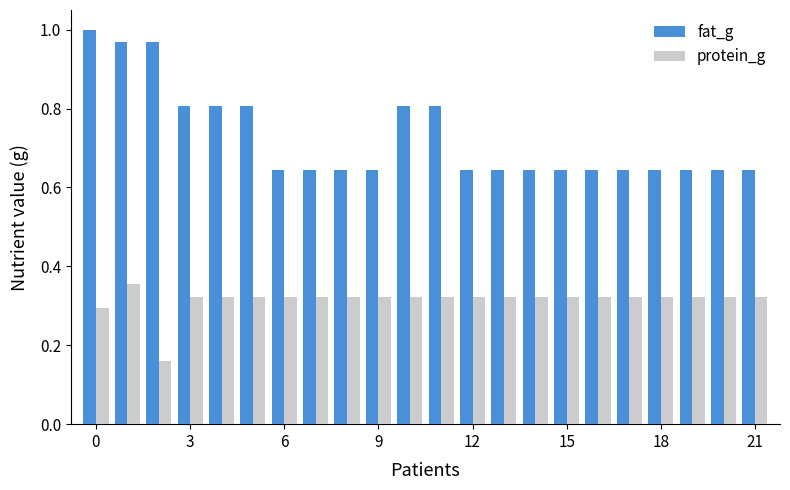

Which series has the largest total across all categories?

fat_g